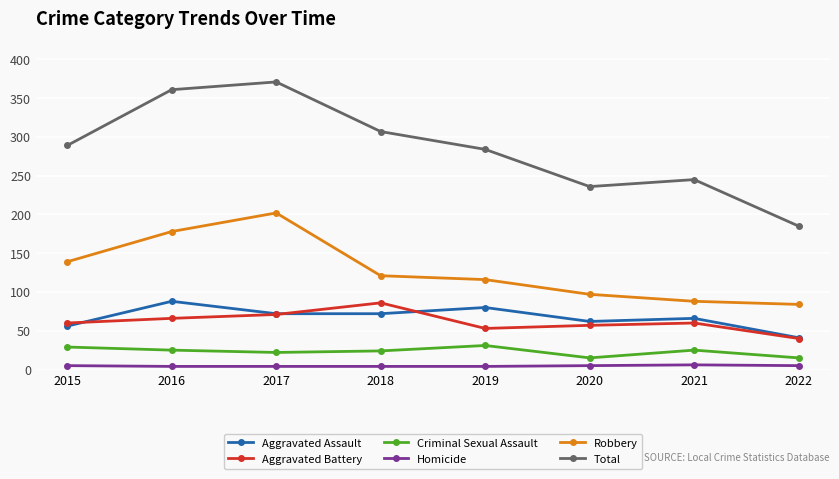

What is the difference between the maximum and minimum values in the Robbery series?

118